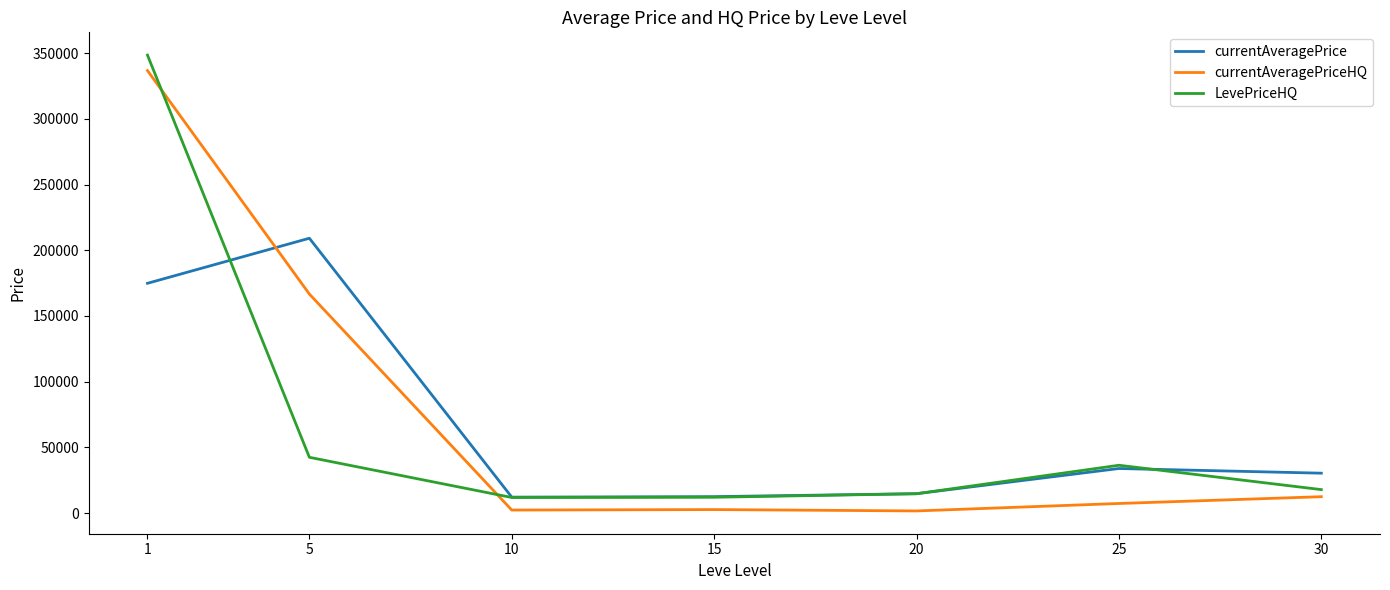

What is the difference between the maximum and minimum values in the currentAveragePrice series?

196974.0